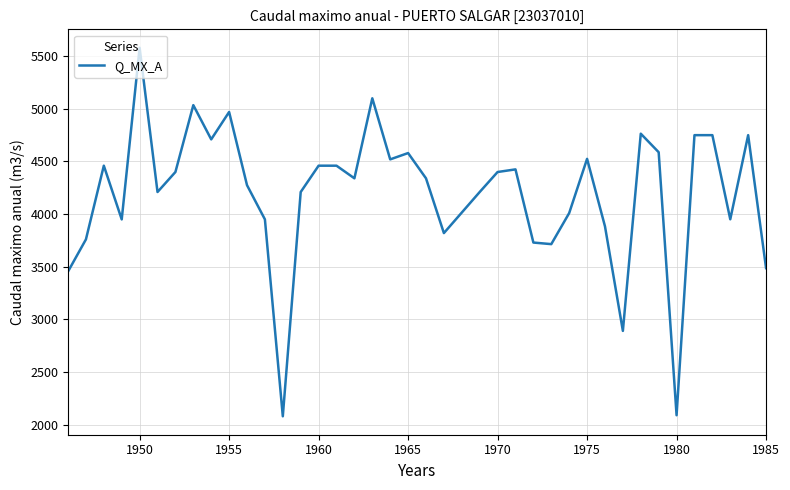

What is the difference between the maximum and minimum values?

3500